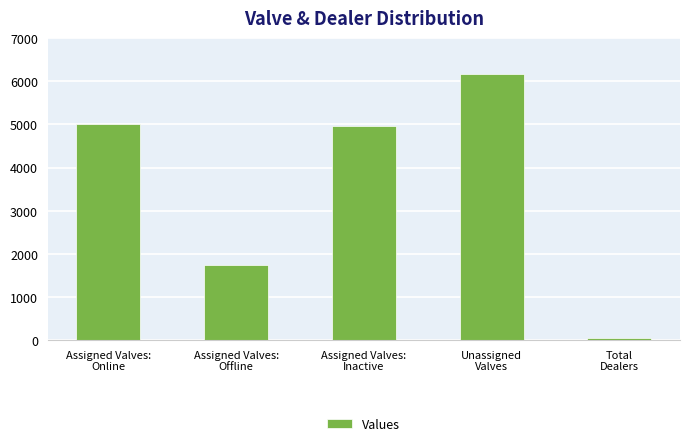

Reading right to left, transcribe all the data shown in this chart.

62	6180	4969	1751	5001